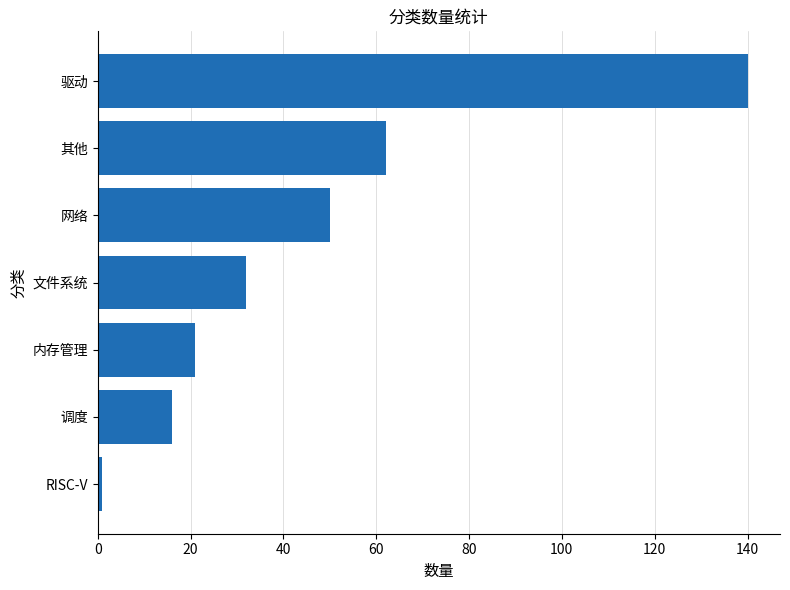

Count the number of data series in this chart.

1